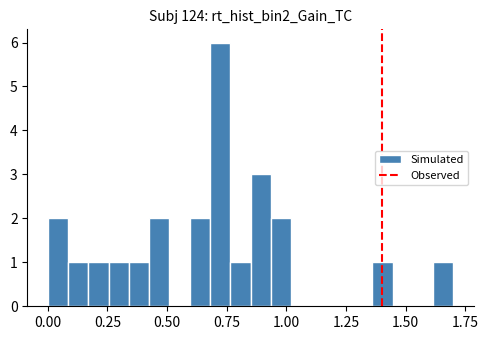

Around what value on the x-axis is the tallest bar? Give the approximate position of its centre, as read against the axis.

0.70